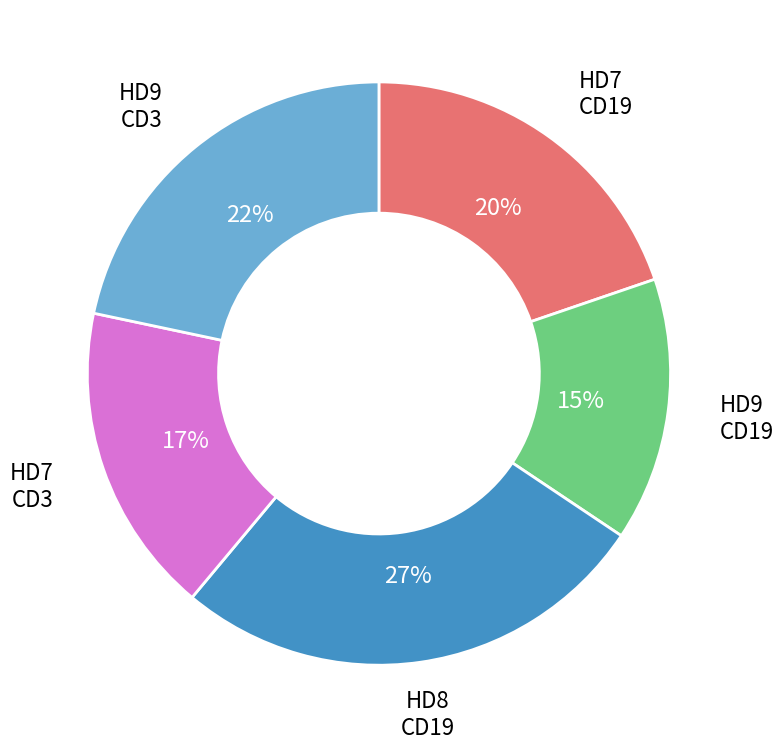

Does any single category account for the majority?

No